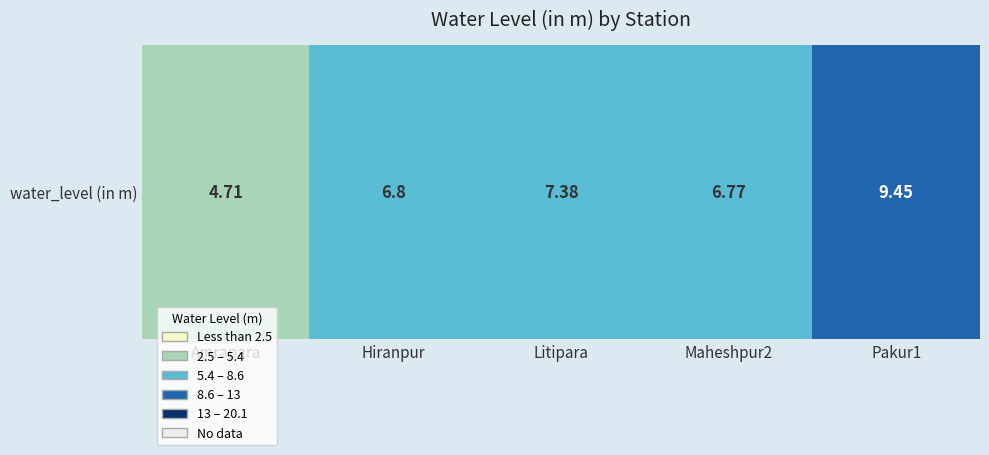

Rank the categories by value from lowest to highest.

Amrapara, Maheshpur2, Hiranpur, Litipara, Pakur1